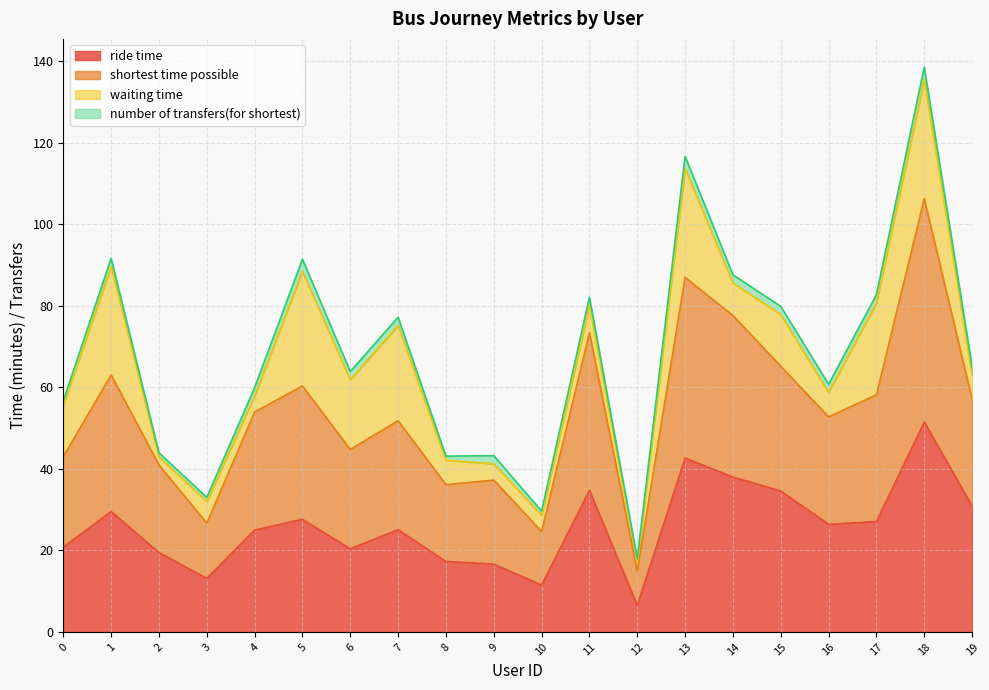

At which label does ride time reach its peak?

18